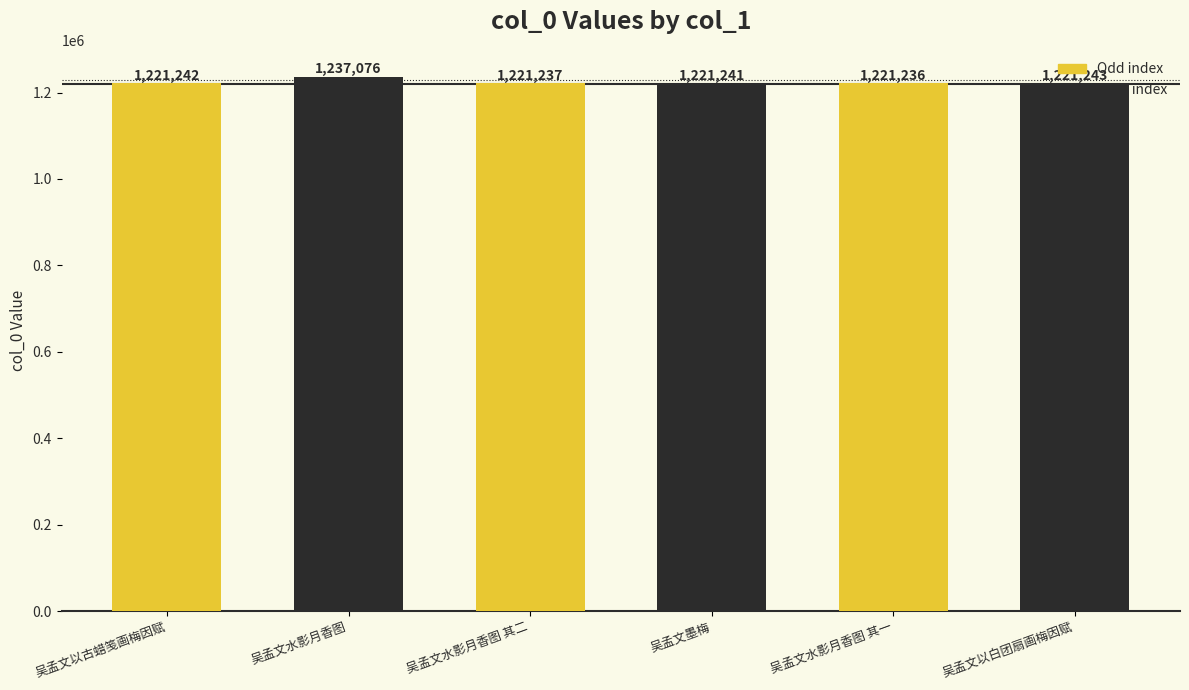

What is the change in value from 吴孟文水影月香图 to 吴孟文以白团扇画梅因赋?

-15833